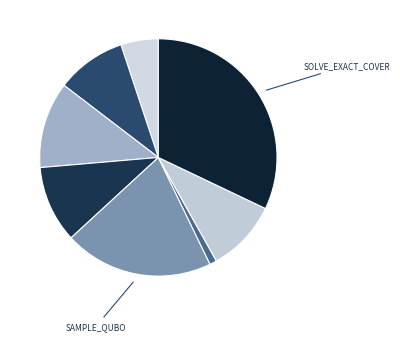

How many segments does this pie chart have?

8